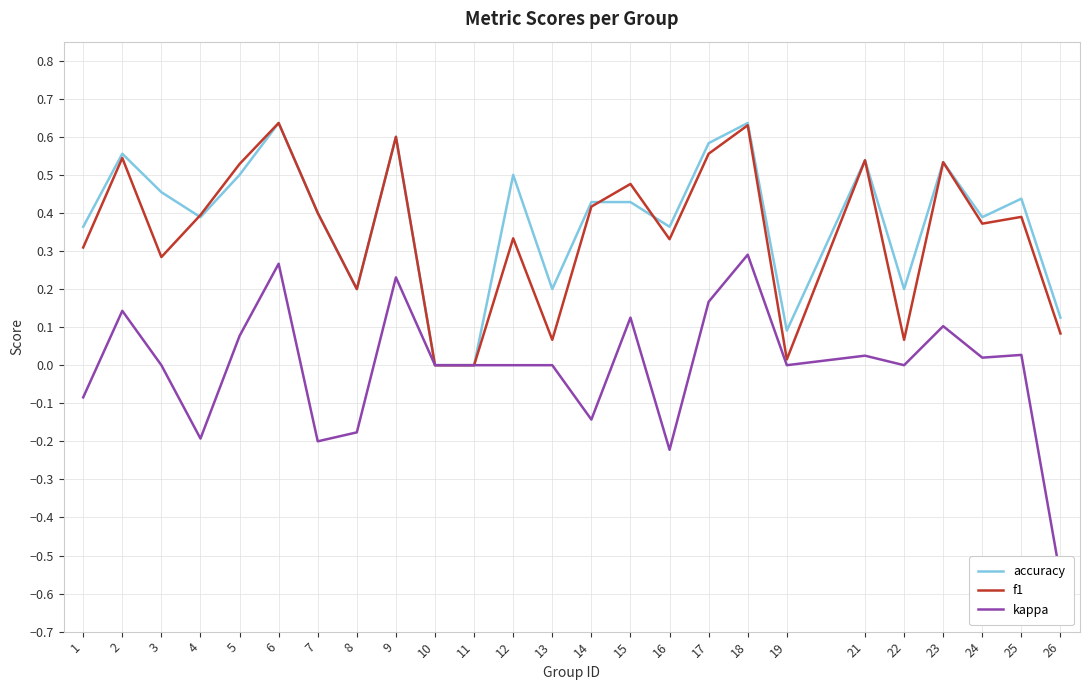

How many data points does each series have?

25